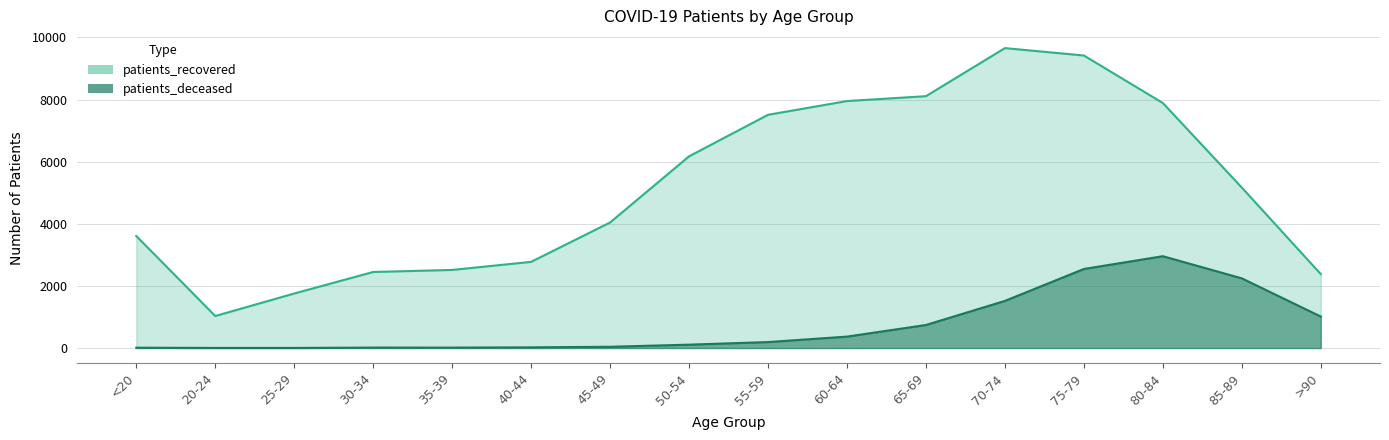

How many values in the patients_recovered series are below 5167?

8